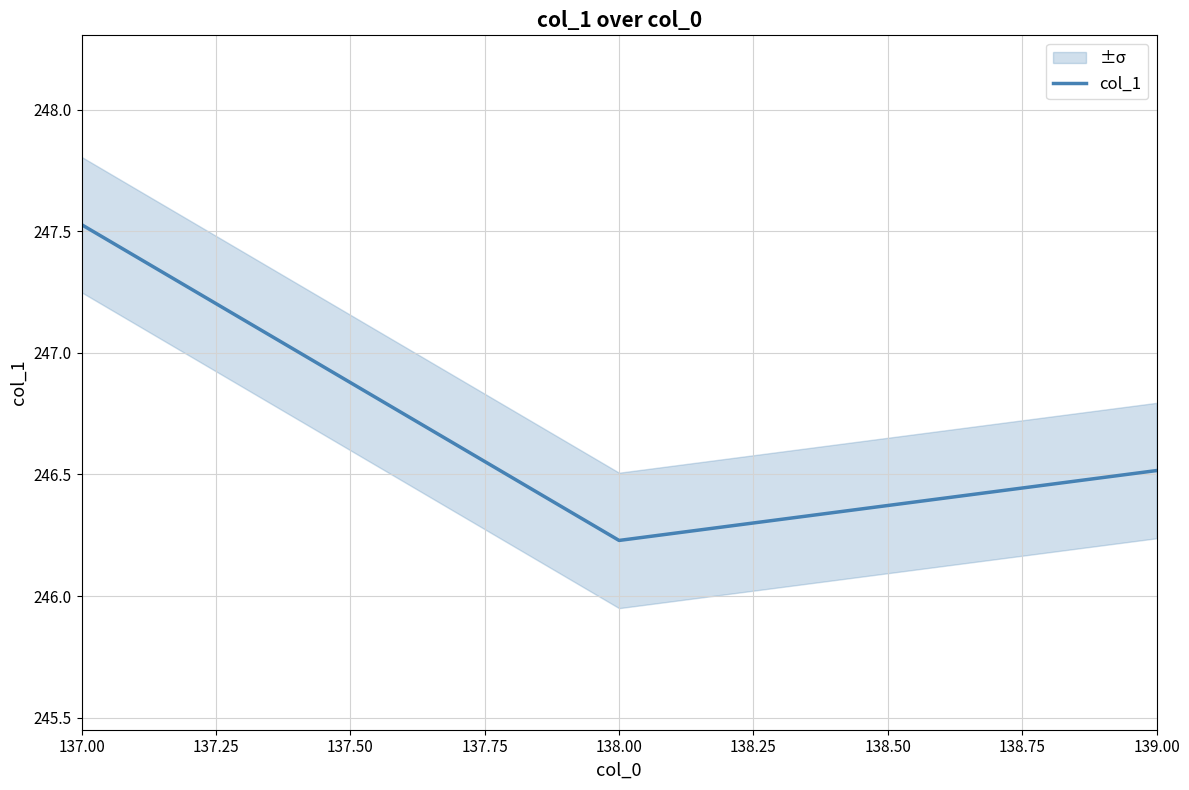

Which label corresponds to the largest value in the chart?

137.00